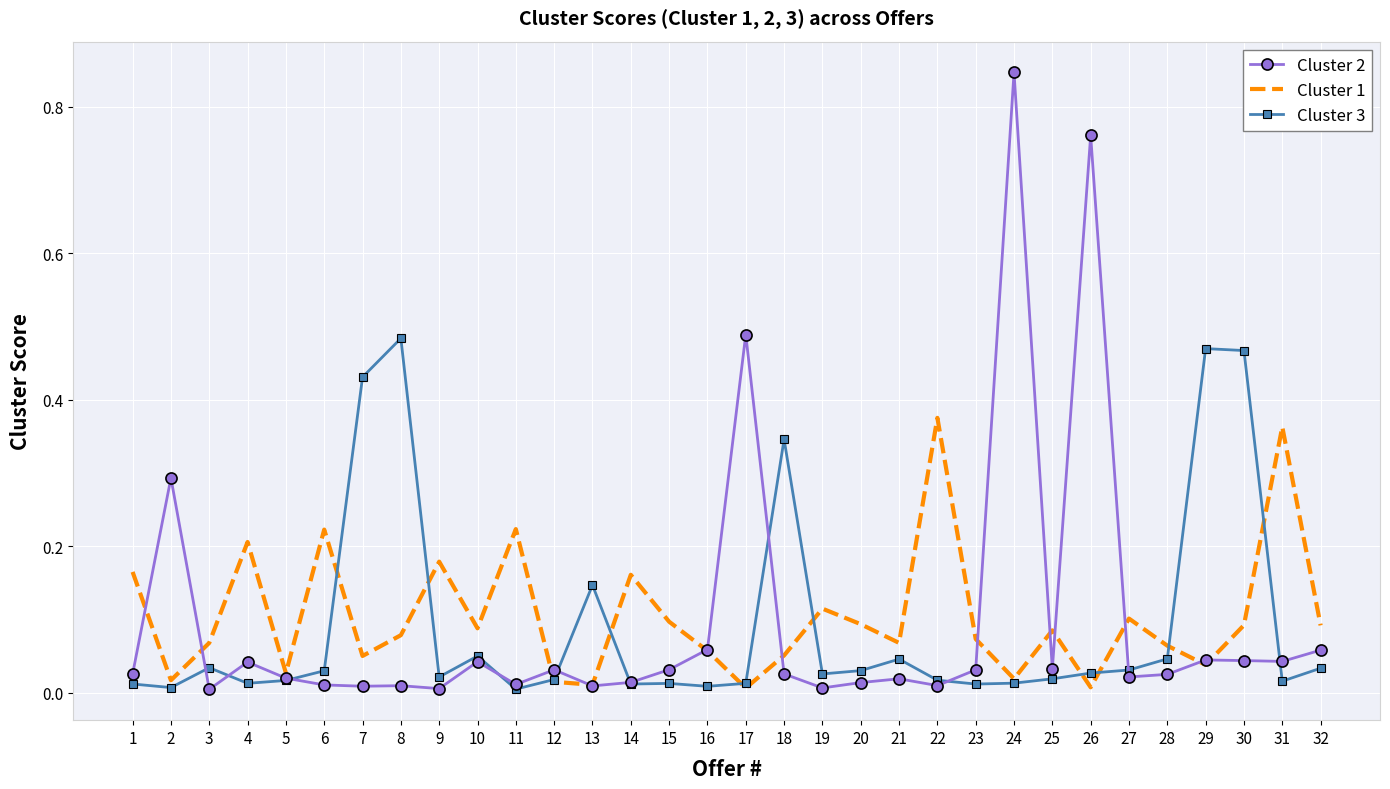

True or false: Cluster 2 and Cluster 1 cross at least once.

True